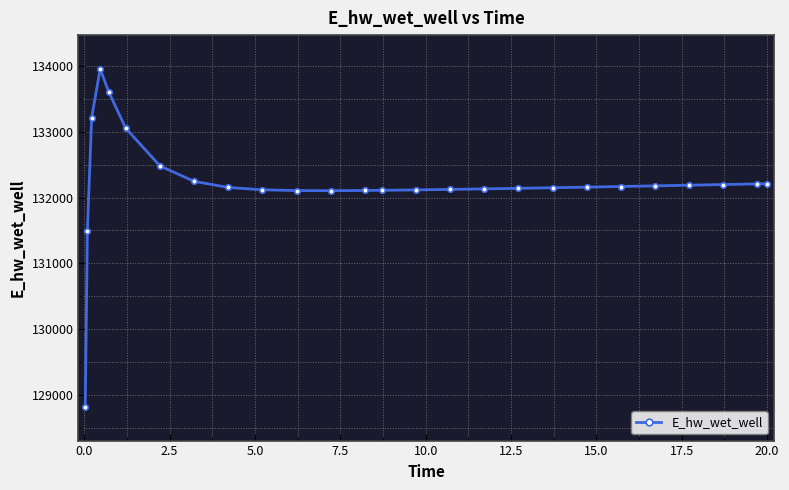

What is the difference between the maximum and minimum values?

5135.3